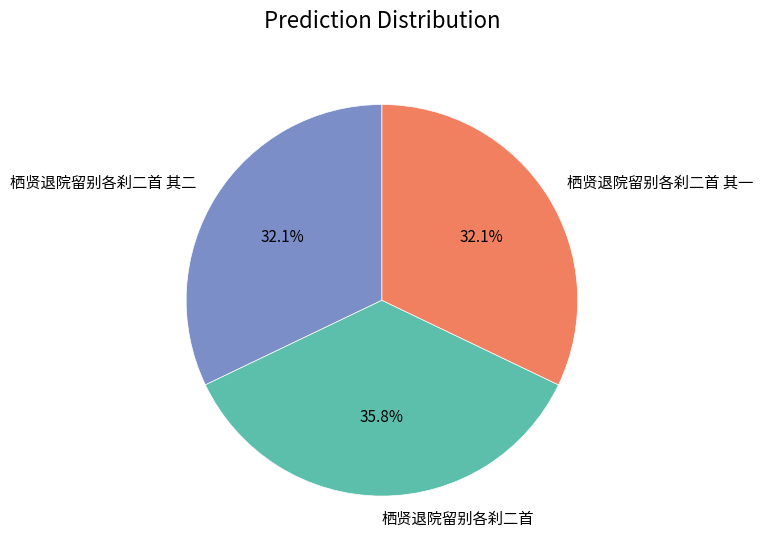

Between 栖贤退院留别各刹二首 and 栖贤退院留别各刹二首 其一, which is larger?

栖贤退院留别各刹二首